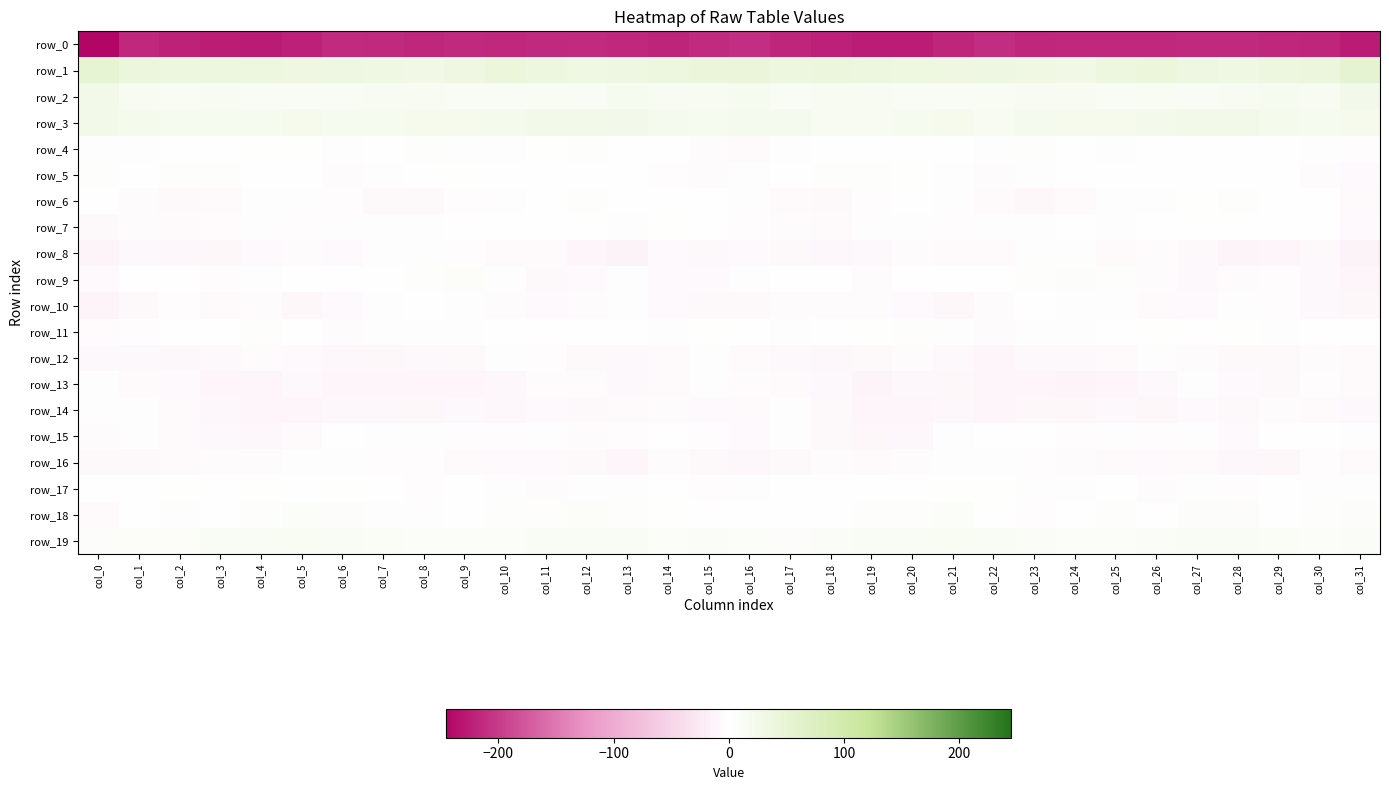

How many categories are shown in the chart?

32